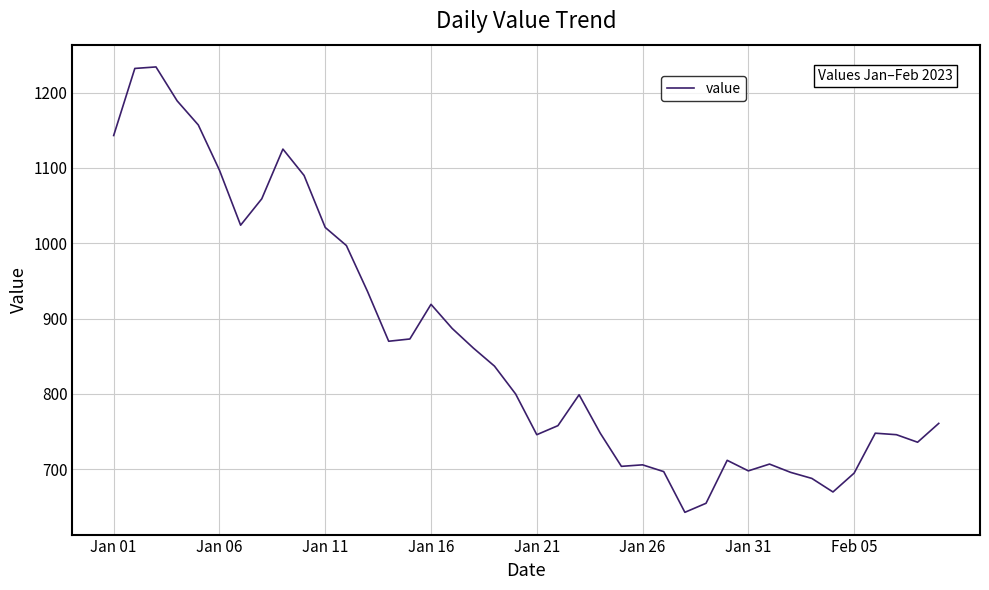

What is the maximum value shown in the chart?

1234